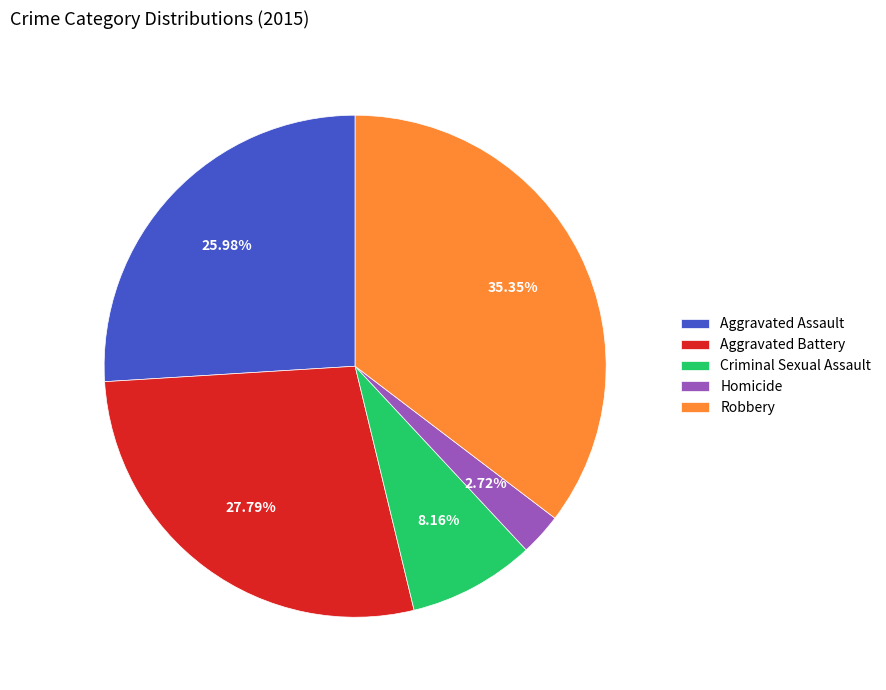

Is the sum of Criminal Sexual Assault and Aggravated Battery greater than half?

No